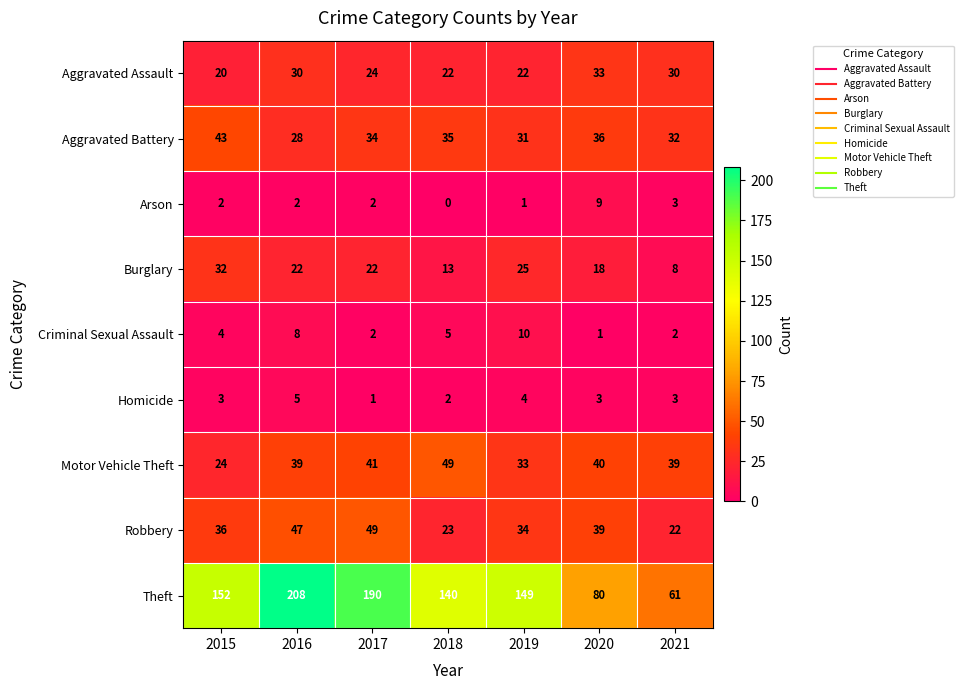

How many Burglary values are between 13 and 25?

5